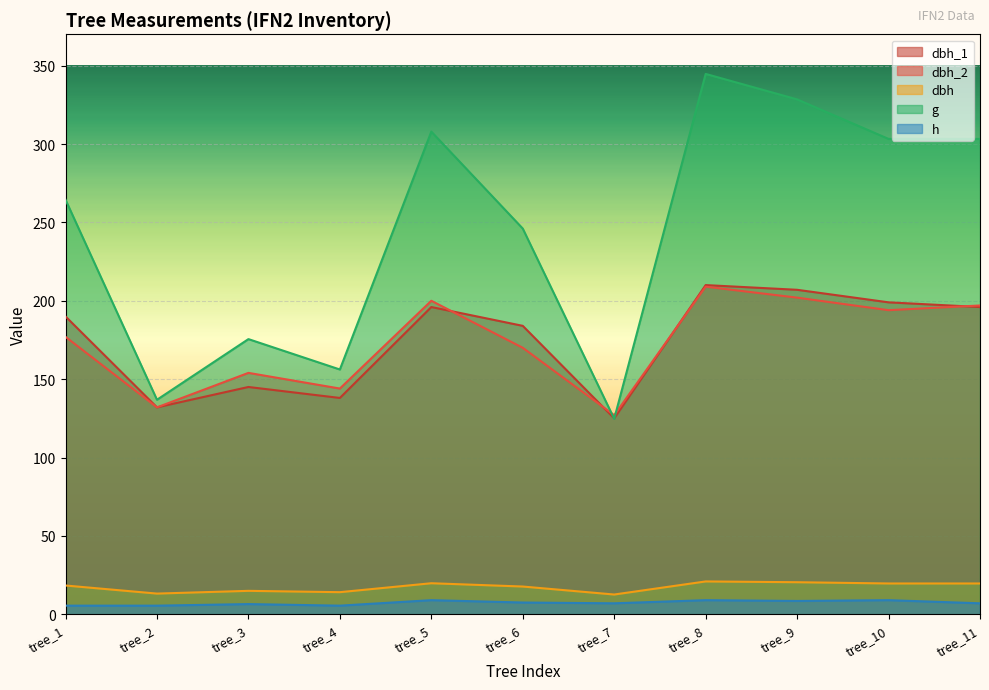

What is the difference between the highest and lowest values at tree_4?

150.7